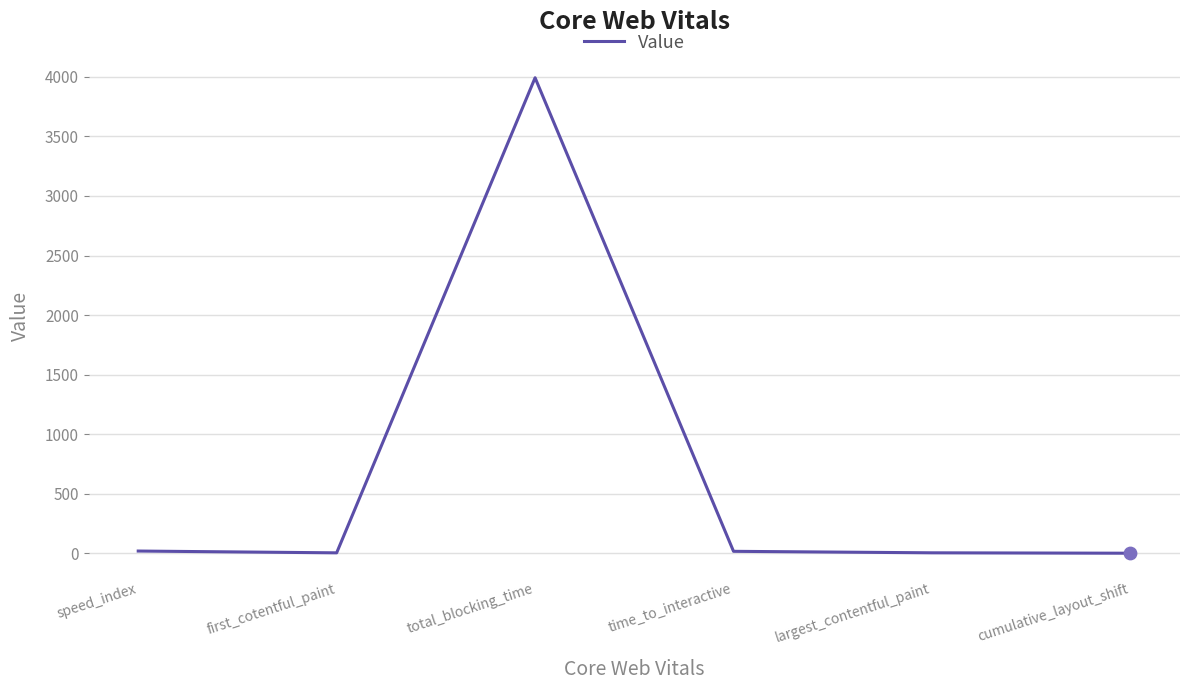

What is the ratio of the value at total_blocking_time to the value at speed_index?

216.1